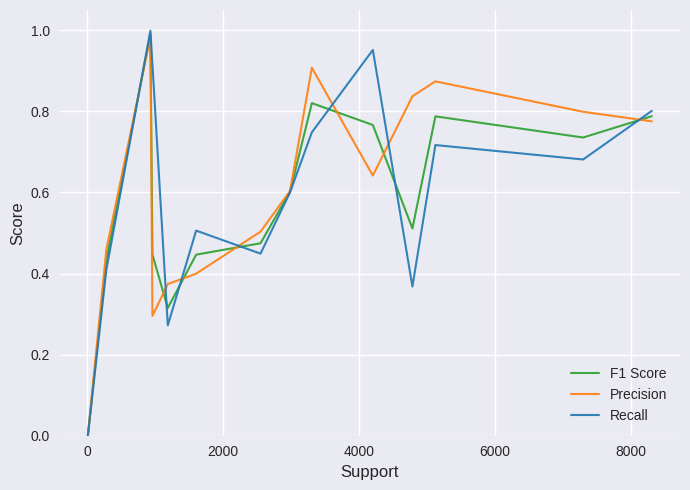

Which series has the widest spread of values?

Recall